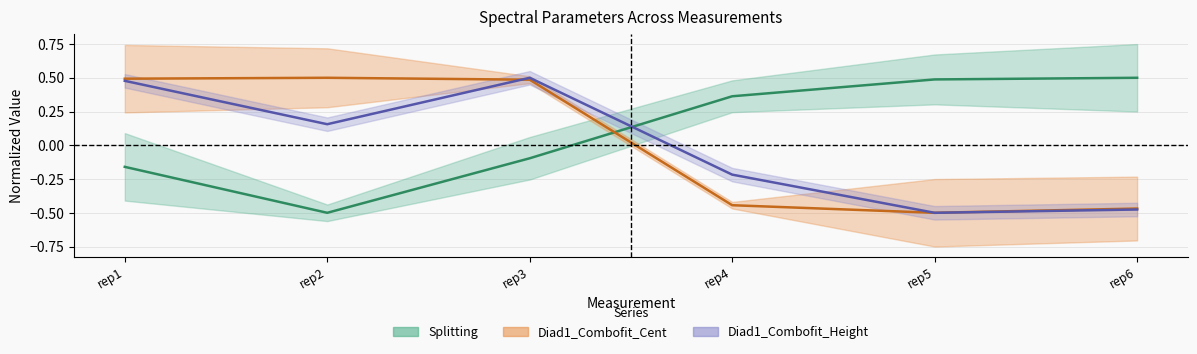

How many values in Diad1_Combofit_Height are above zero?

3